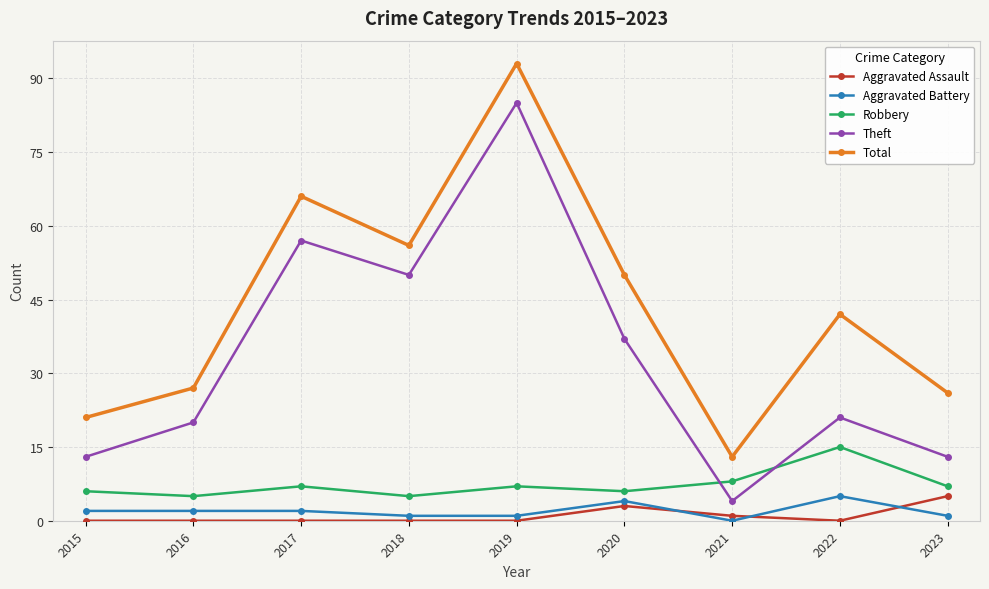

Is the value of Total at 2016 greater than the value of Theft at 2023?

Yes